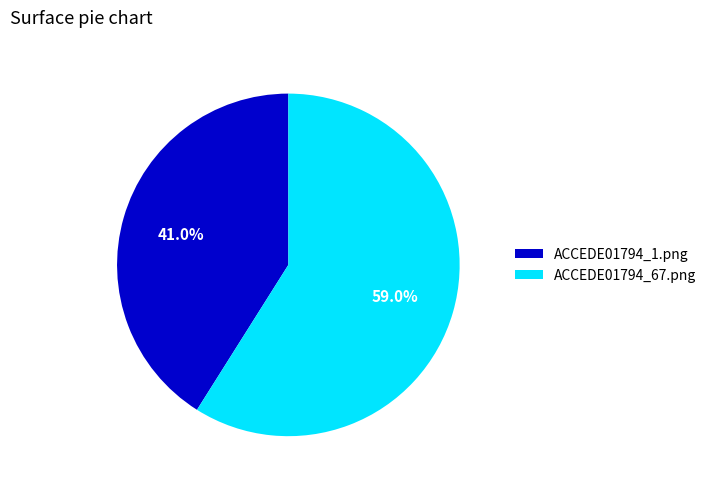

Rank the categories by value from highest to lowest.

ACCEDE01794_67.png, ACCEDE01794_1.png